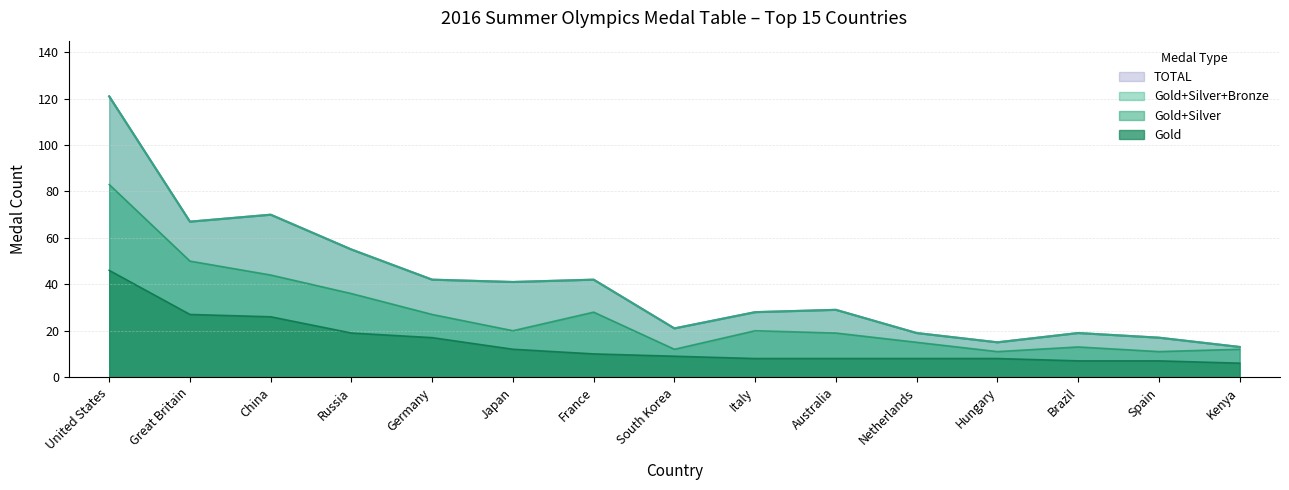

Which series changed the most between France and Spain?

TOTAL